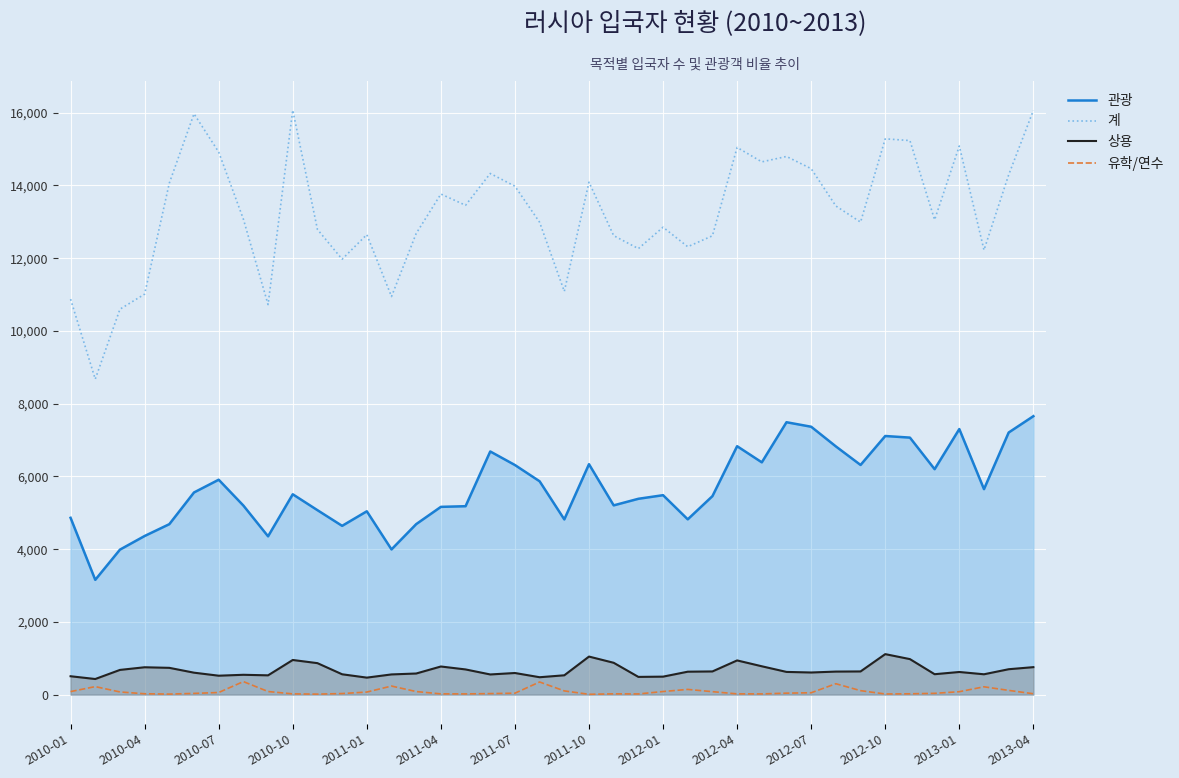

Is it true that 유학/연수 equals 347 at 19?

True